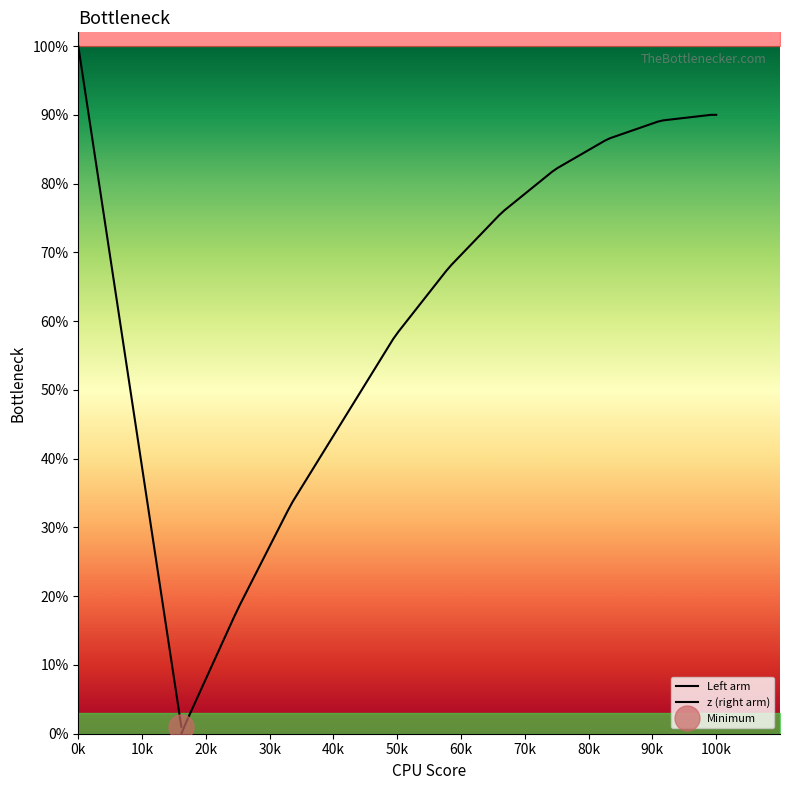

How many data points are above 0?

19